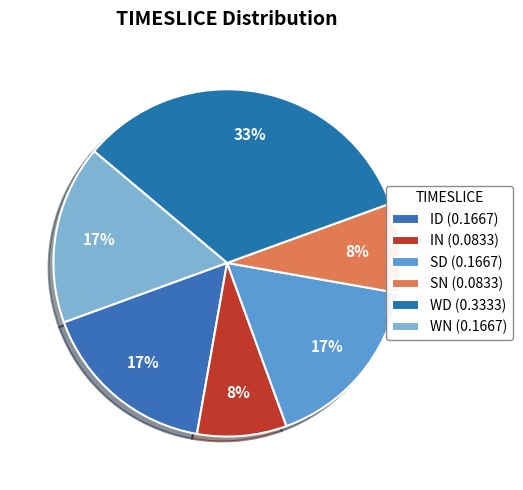

Does IN account for over 50% of the chart?

No